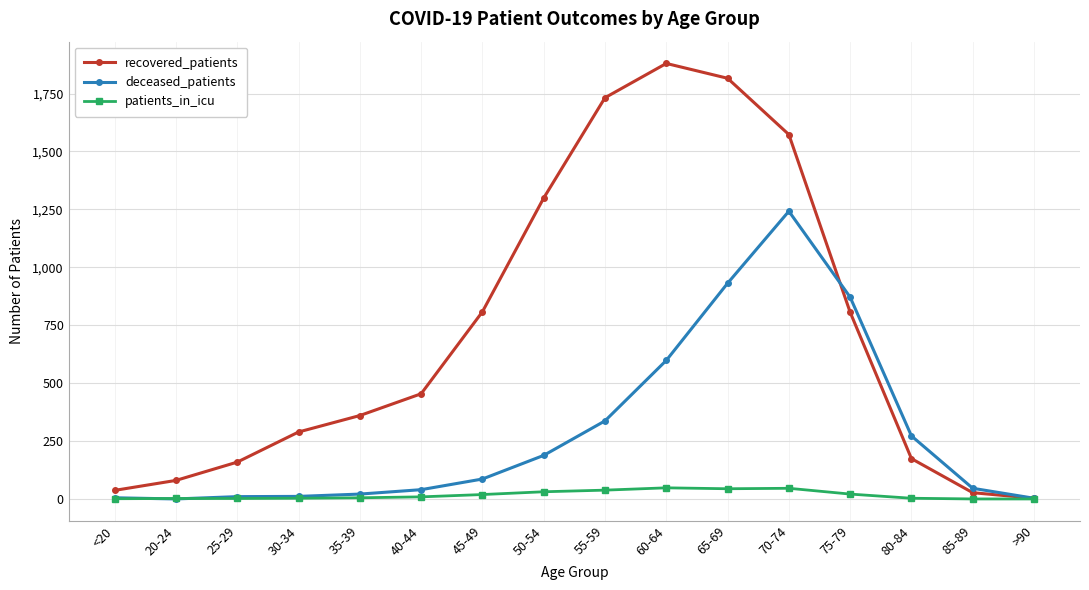

The value of recovered_patients at 55-59 is 1732. True or false?

True